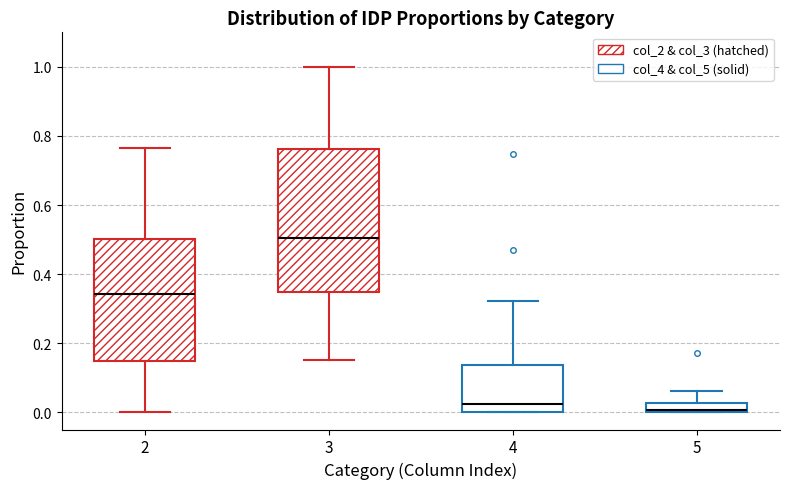

Where does the upper whisker of the box at x = 5 end on the y-axis? The values are not printed on the chart, so give them approximately, as read against the axis.

0.06